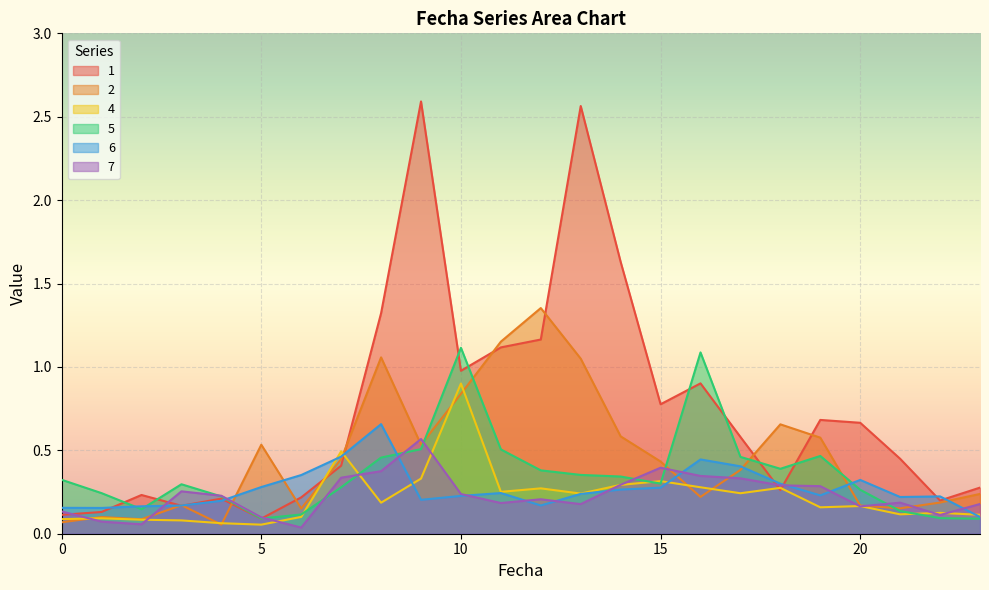

Reading left to right, extract all data points from this chart.

1: 0=0.1	1=0.1	2=0.2	3=0.2	4=0.2	5=0.1	6=0.2	7=0.4	8=1.3	9=2.6	10=1.0	11=1.1	12=1.2	13=2.6	14=1.6	15=0.8	16=0.9	17=0.6	18=0.3	19=0.7	20=0.7	21=0.4	22=0.2	23=0.3
2: 0=0.1	1=0.1	2=0.1	3=0.2	4=0.1	5=0.5	6=0.2	7=0.4	8=1.1	9=0.5	10=0.8	11=1.2	12=1.4	13=1.0	14=0.6	15=0.4	16=0.2	17=0.4	18=0.7	19=0.6	20=0.2	21=0.2	22=0.2	23=0.2
4: 0=0.1	1=0.1	2=0.1	3=0.1	4=0.1	5=0.1	6=0.1	7=0.5	8=0.2	9=0.3	10=0.9	11=0.3	12=0.3	13=0.2	14=0.3	15=0.3	16=0.3	17=0.2	18=0.3	19=0.2	20=0.2	21=0.1	22=0.1	23=0.1
5: 0=0.3	1=0.2	2=0.1	3=0.3	4=0.2	5=0.1	6=0.1	7=0.3	8=0.5	9=0.5	10=1.1	11=0.5	12=0.4	13=0.4	14=0.3	15=0.3	16=1.1	17=0.5	18=0.4	19=0.5	20=0.3	21=0.1	22=0.1	23=0.1
6: 0=0.2	1=0.2	2=0.2	3=0.2	4=0.2	5=0.3	6=0.4	7=0.5	8=0.7	9=0.2	10=0.2	11=0.2	12=0.2	13=0.2	14=0.3	15=0.3	16=0.4	17=0.4	18=0.3	19=0.2	20=0.3	21=0.2	22=0.2	23=0.1
7: 0=0.1	1=0.1	2=0.1	3=0.3	4=0.2	5=0.1	6=0.0	7=0.3	8=0.4	9=0.6	10=0.2	11=0.2	12=0.2	13=0.2	14=0.3	15=0.4	16=0.3	17=0.3	18=0.3	19=0.3	20=0.2	21=0.2	22=0.1	23=0.2